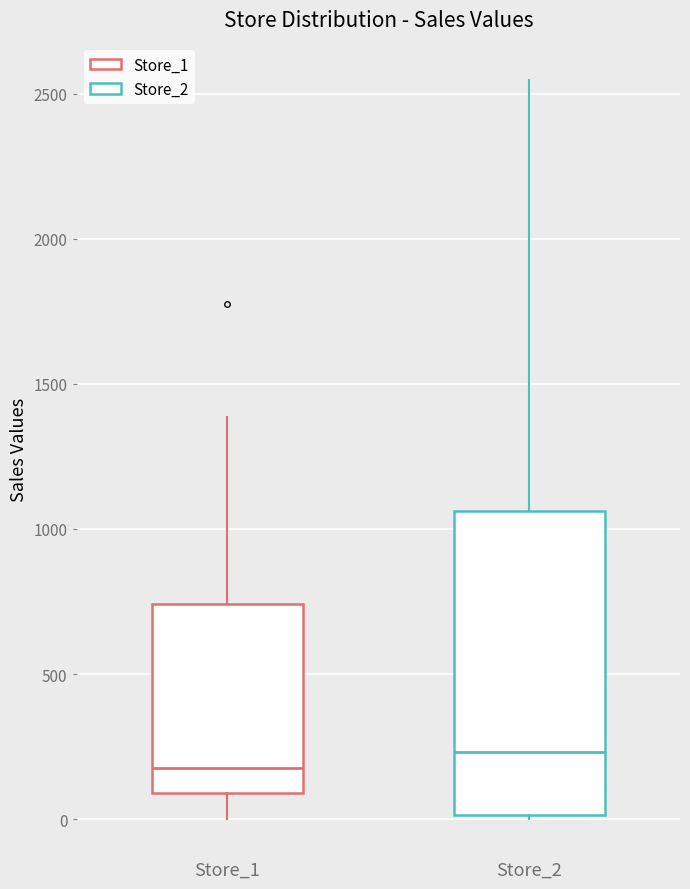

Which box is the tallest, from its lower edge to its upper edge?

Store_2